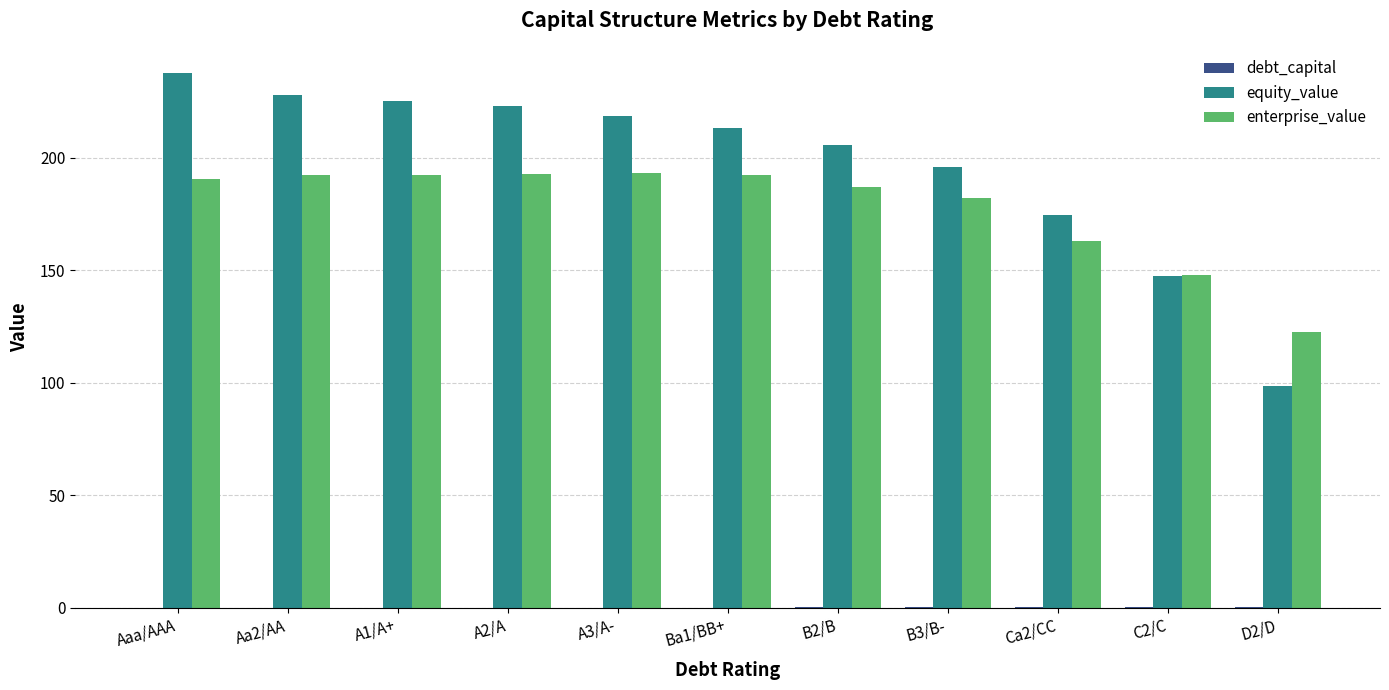

At which label is enterprise_value closest to 157?

Ca2/CC